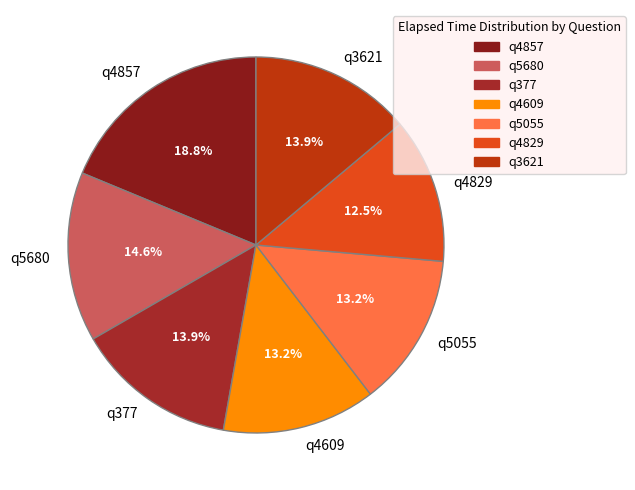

Is there any slice that represents more than half of the pie?

No